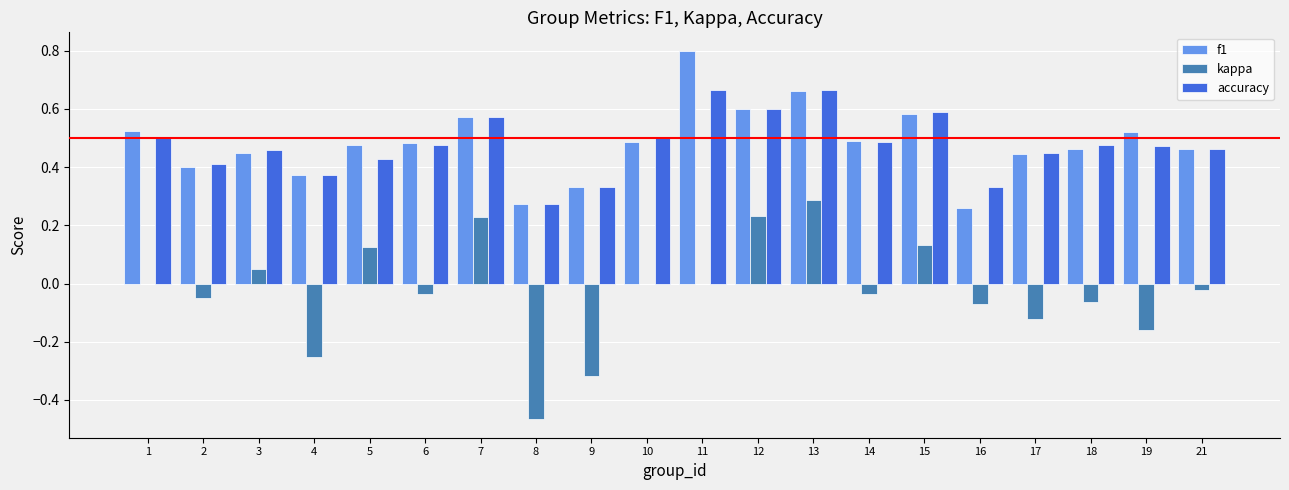

How many distinct data groups are displayed?

3